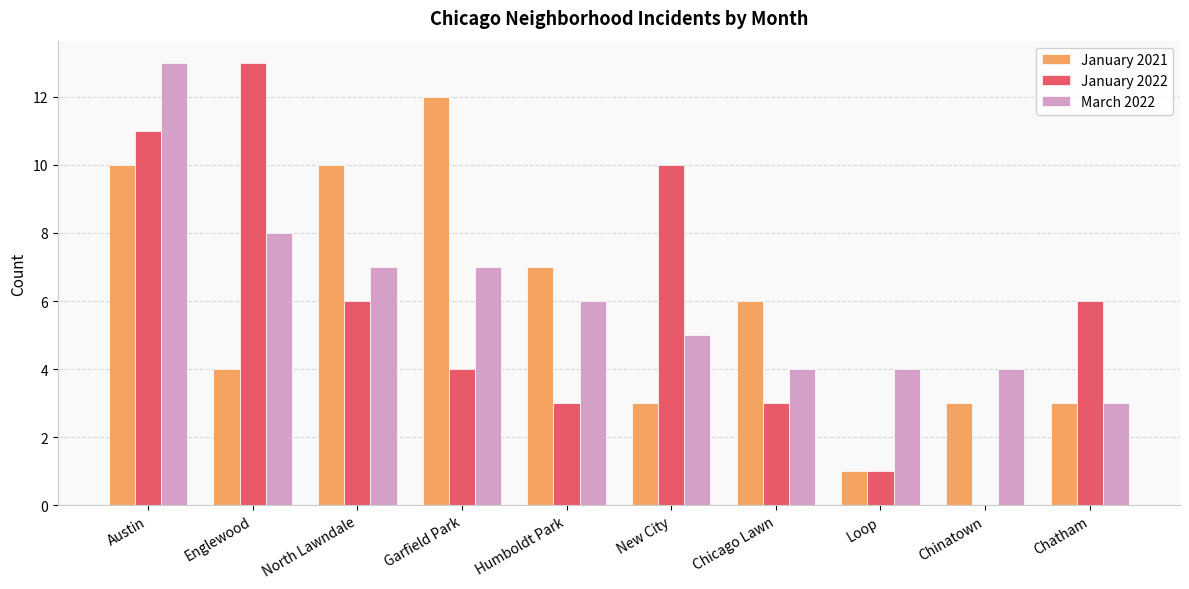

Is the value of January 2022 at Austin greater than the value of March 2022 at Chinatown?

Yes